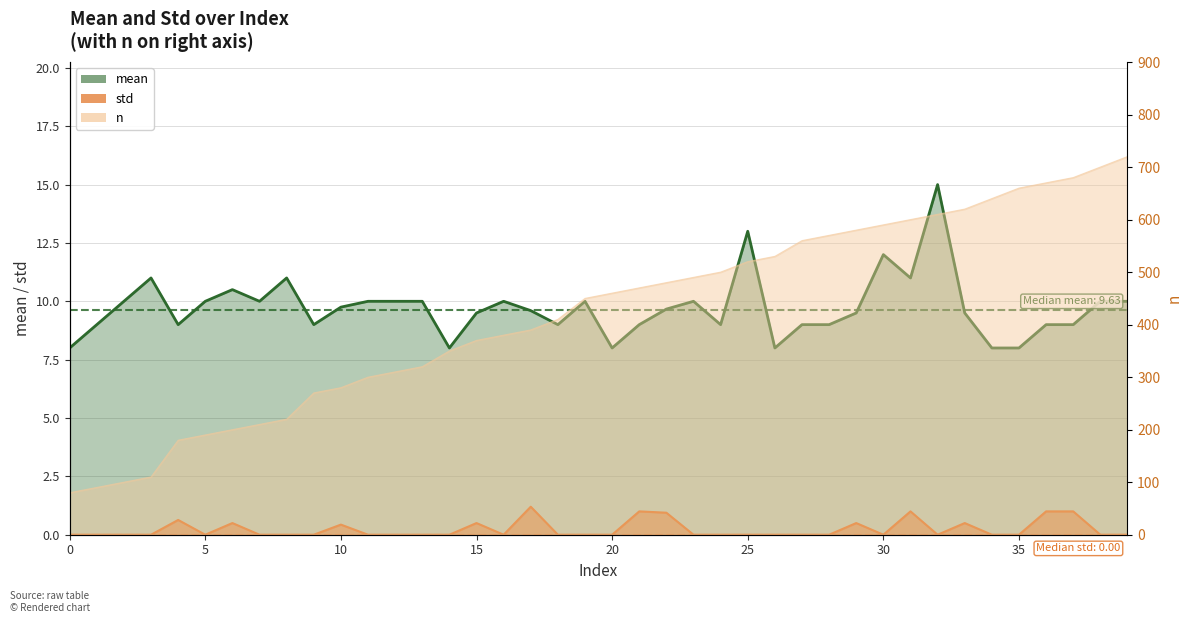

Which category has the highest value across all series?

39